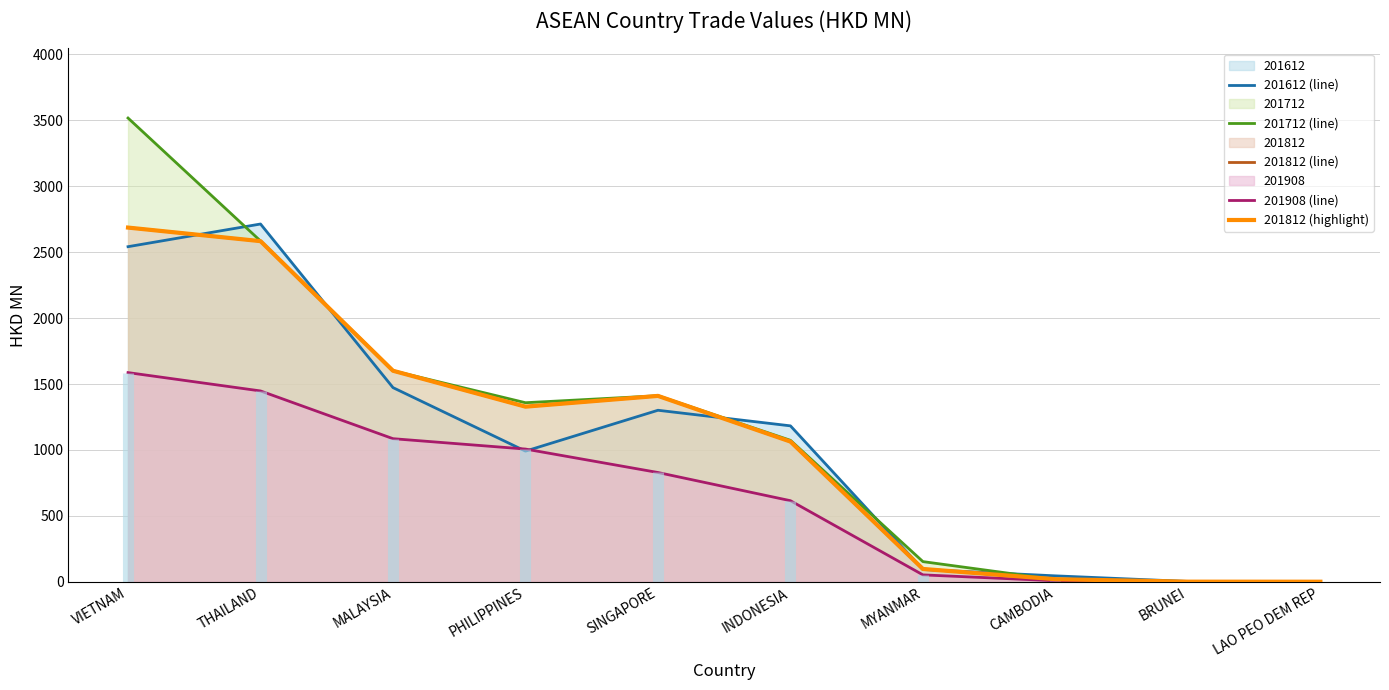

Reading left to right, extract all data points from this chart.

201612 (line): 2541.3	2713.3	1472.7	991.1	1301.0	1182.7	93.5	45.3	2.8	0.2
201712 (line): 3516.7	2584.5	1600.4	1358.2	1411.1	1073.0	153.3	17.2	2.4	0.4
201812 (line): 2686.2	2583.3	1600.5	1328.3	1409.9	1063.5	97.6	20.0	1.3	0.9
201908 (line): 1586.6	1447.5	1085.5	1006.8	829.0	615.2	52.7	8.2	1.7	0.0
201812 (highlight): 2686.2	2583.3	1600.5	1328.3	1409.9	1063.5	97.6	20.0	1.3	0.9